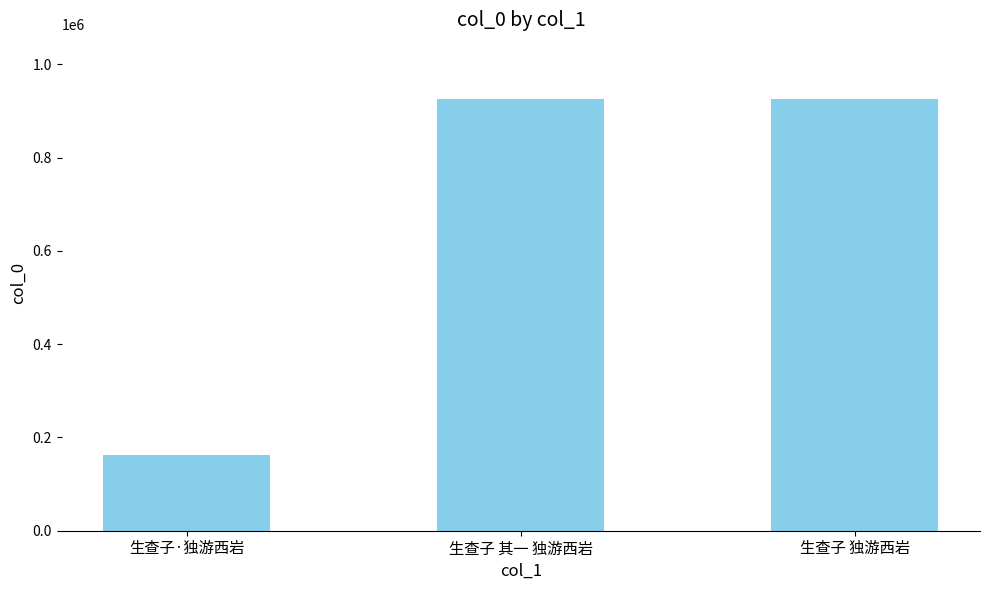

True or false: the data shows 1241002 at 生查子 其一 独游西岩.

False